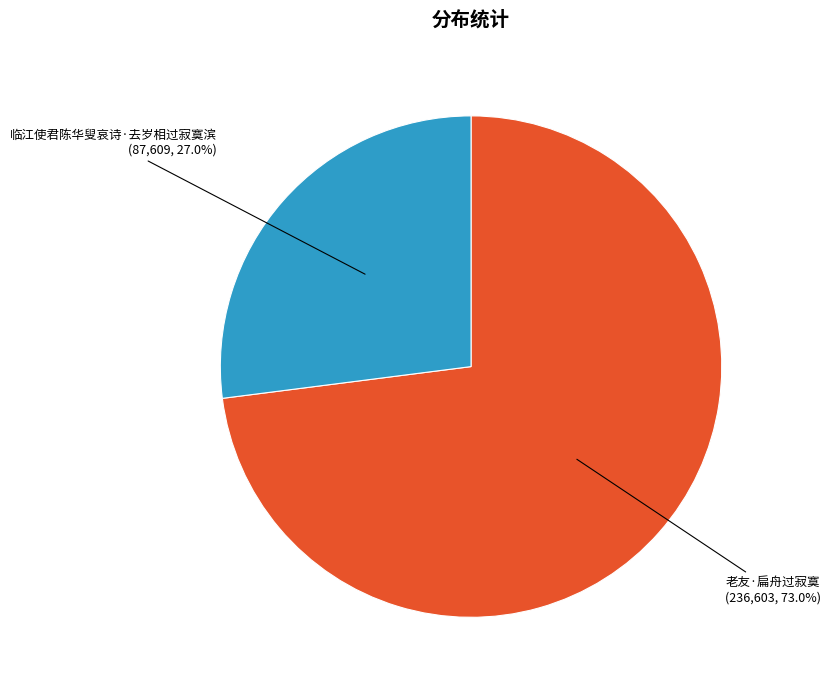

Is there any slice that represents more than half of the pie?

Yes